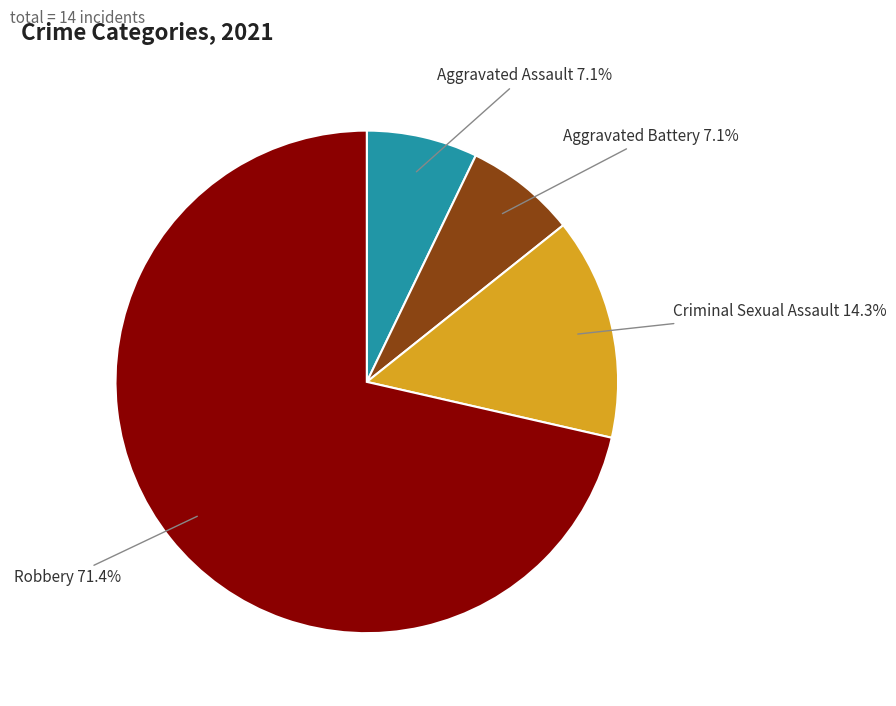

Approximately how many times larger is the value at Criminal Sexual Assault compared to Aggravated Battery?

2.0